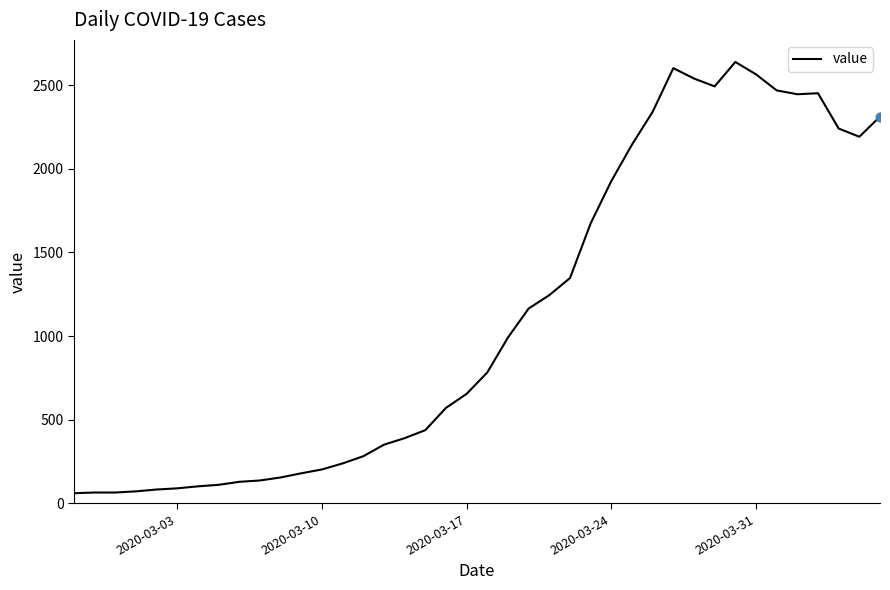

What is the maximum value shown in the chart?

2639